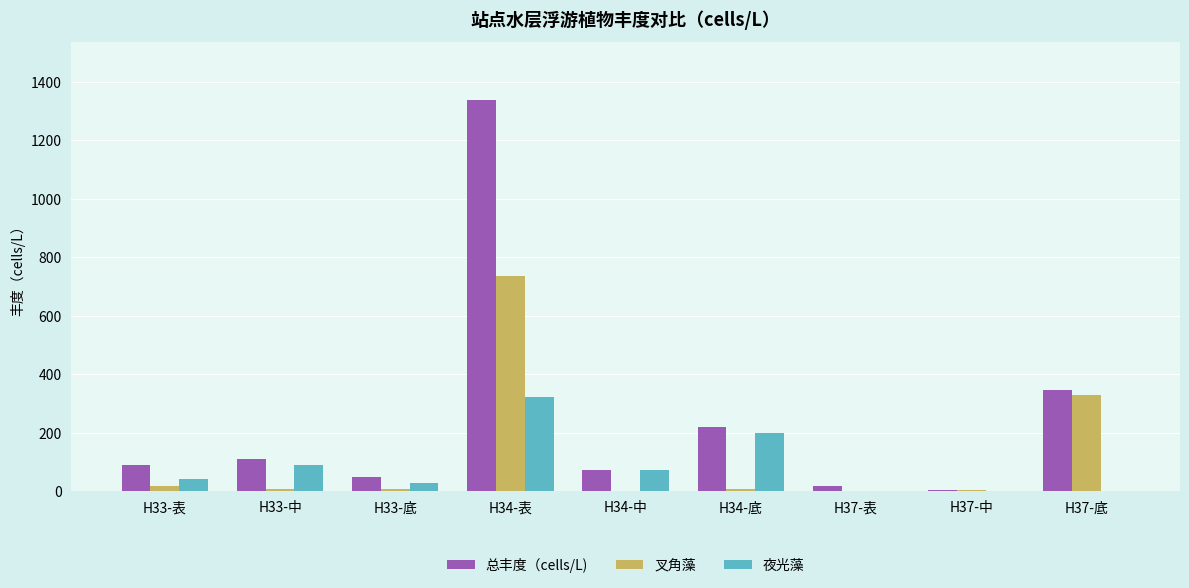

True or false: 叉角藻 has a value of 16 at H33-表.

True